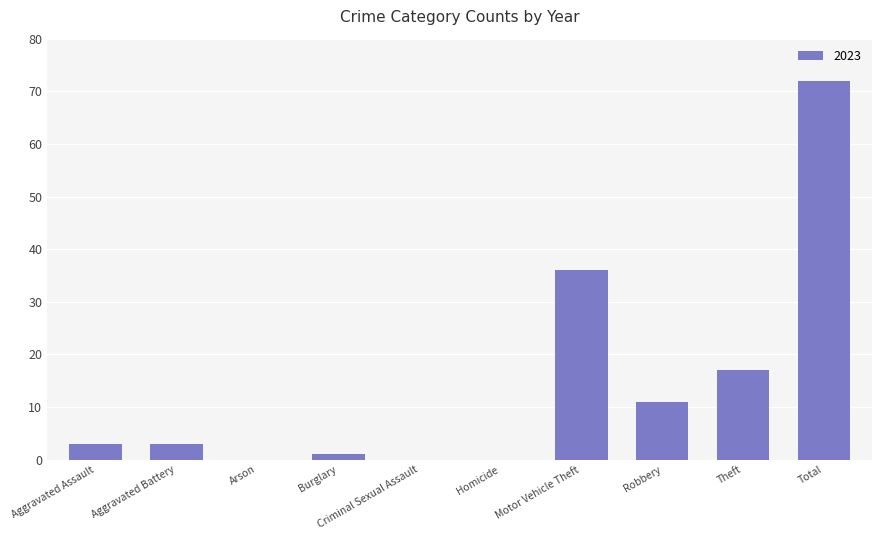

The value at Aggravated Battery is 3. True or false?

True